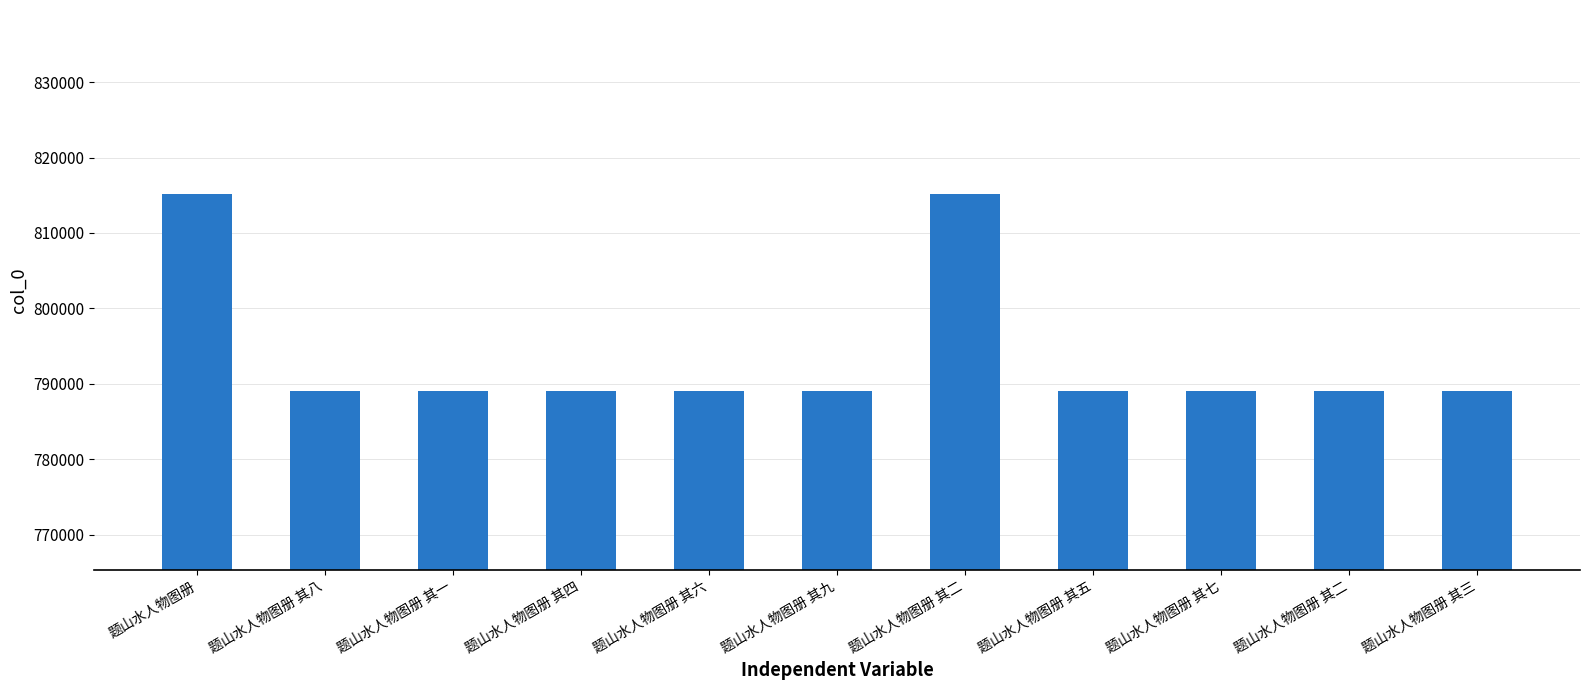

Between 题山水人物图册 其二 and 题山水人物图册, which is larger?

题山水人物图册 其二